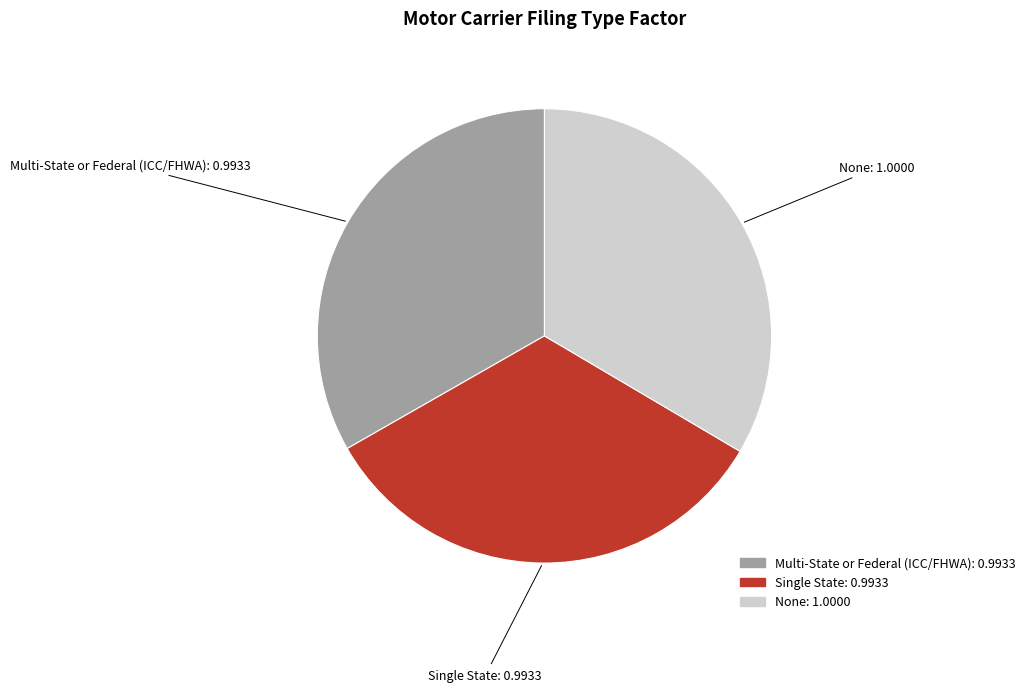

Do Single State and None together represent more than half of the pie?

Yes